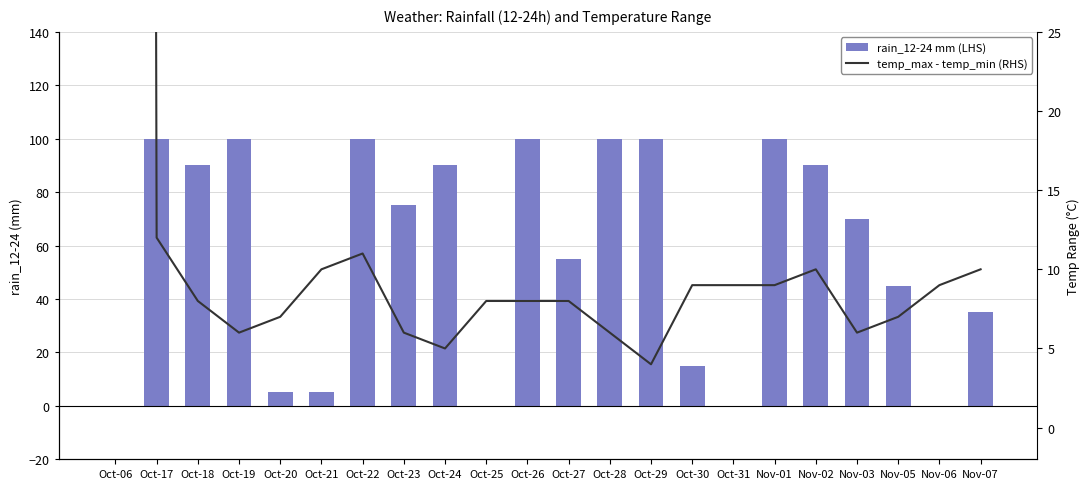

Does the chart contain stacked bars?

No